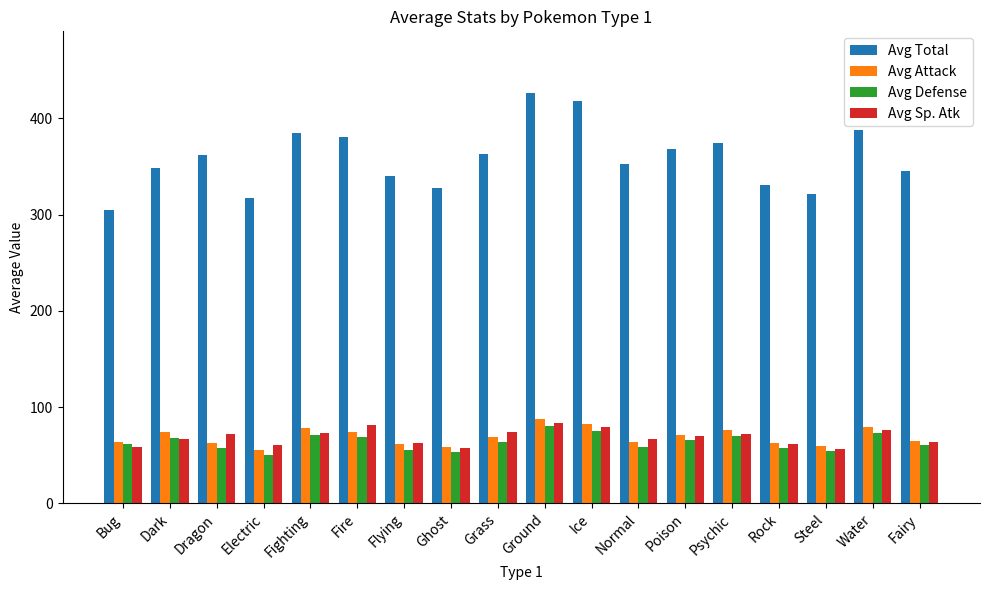

Which category has the lowest value in the Avg Total series?

Bug